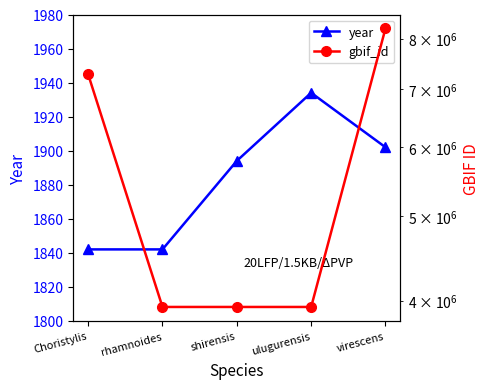

What is the total value across all series at shirensis?

3934886